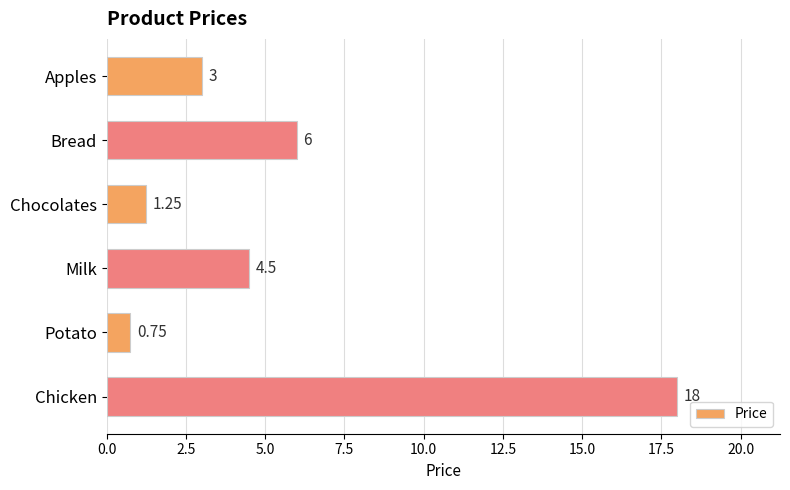

What is the sum of all values?

33.5